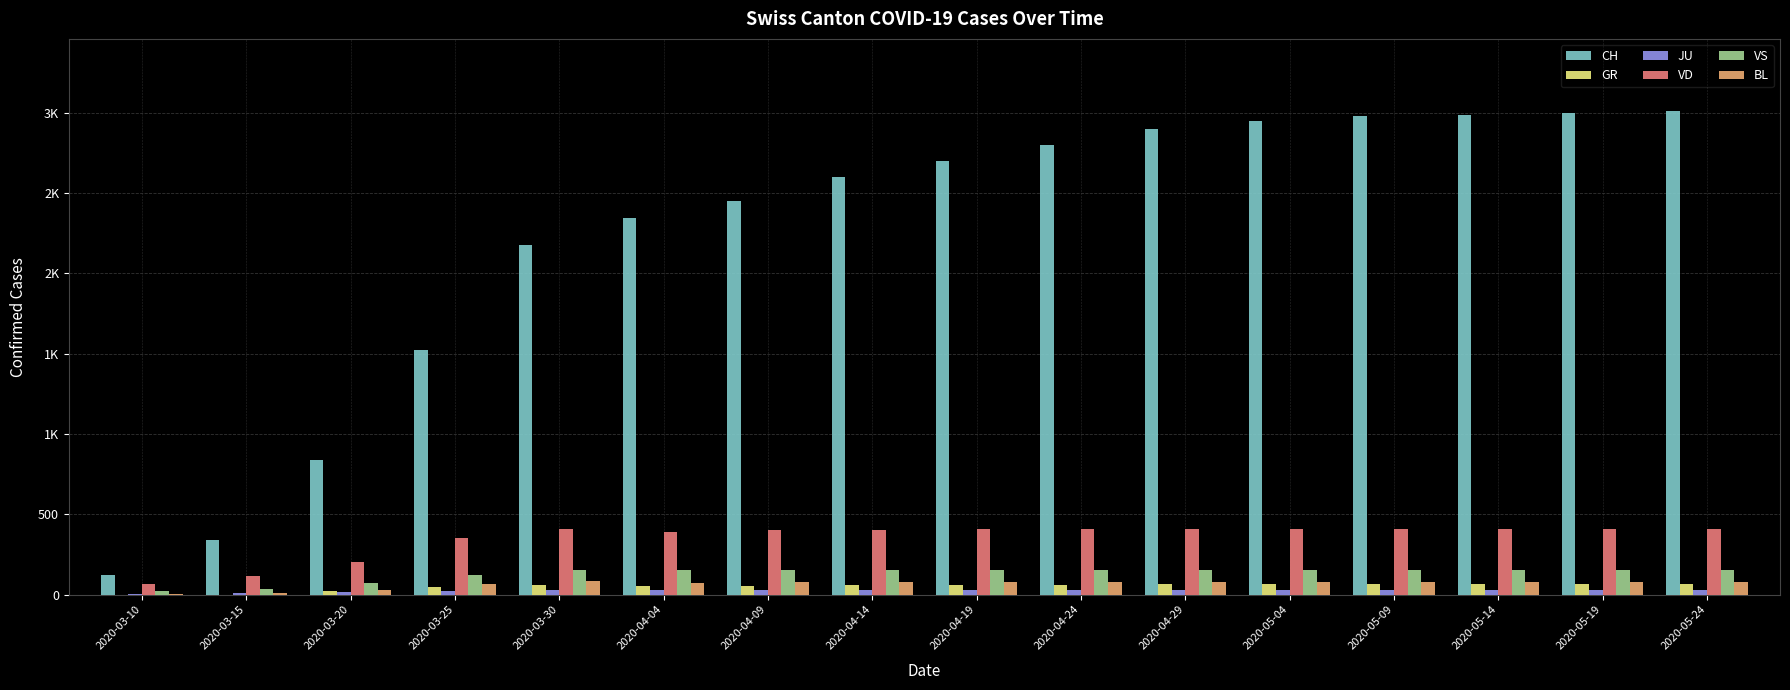

Where does the CH series first go above 2700?

2020-04-24